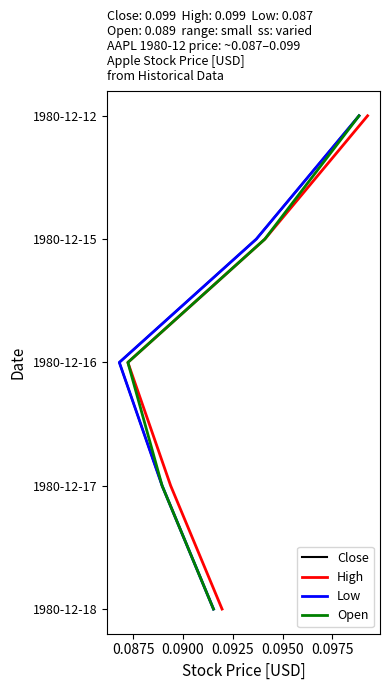

How many lines are shown in the chart?

4